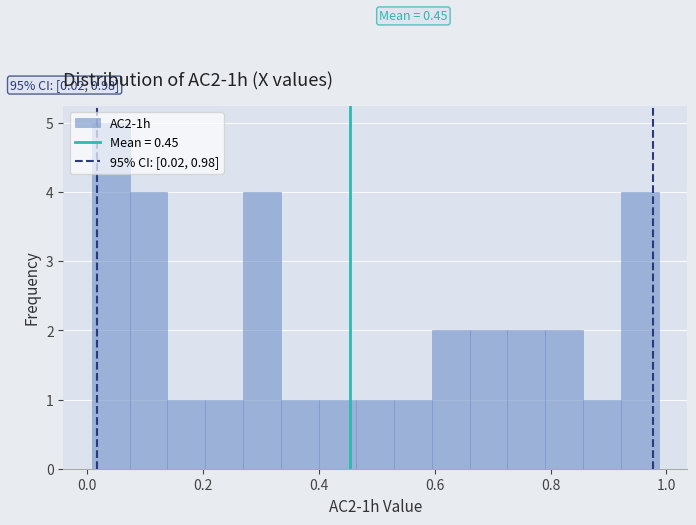

Read against the x-axis, roughly where is the centre of the tallest bar?

0.04